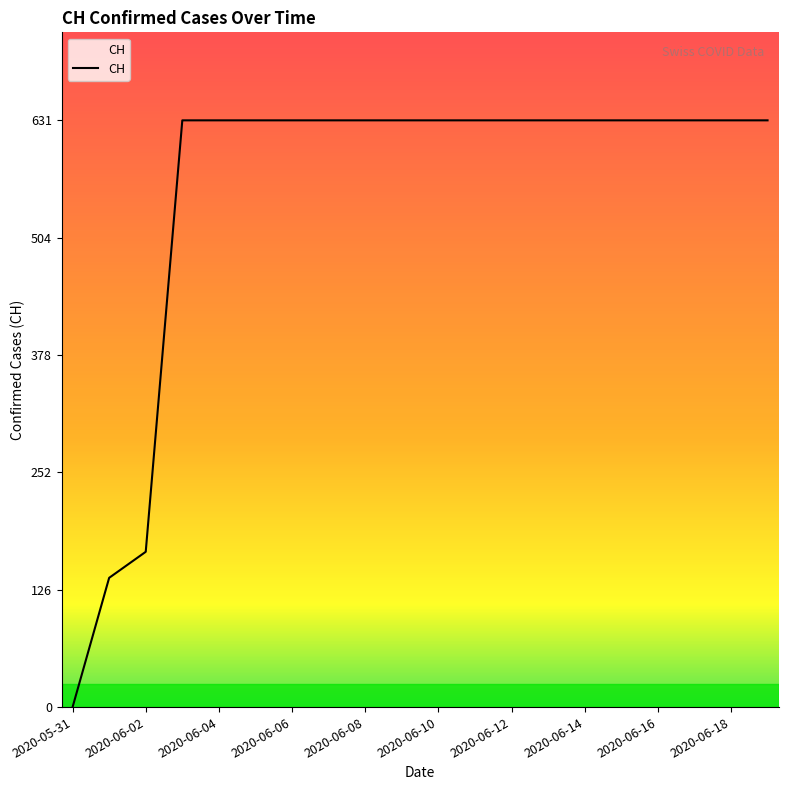

What is the greatest value displayed?

631